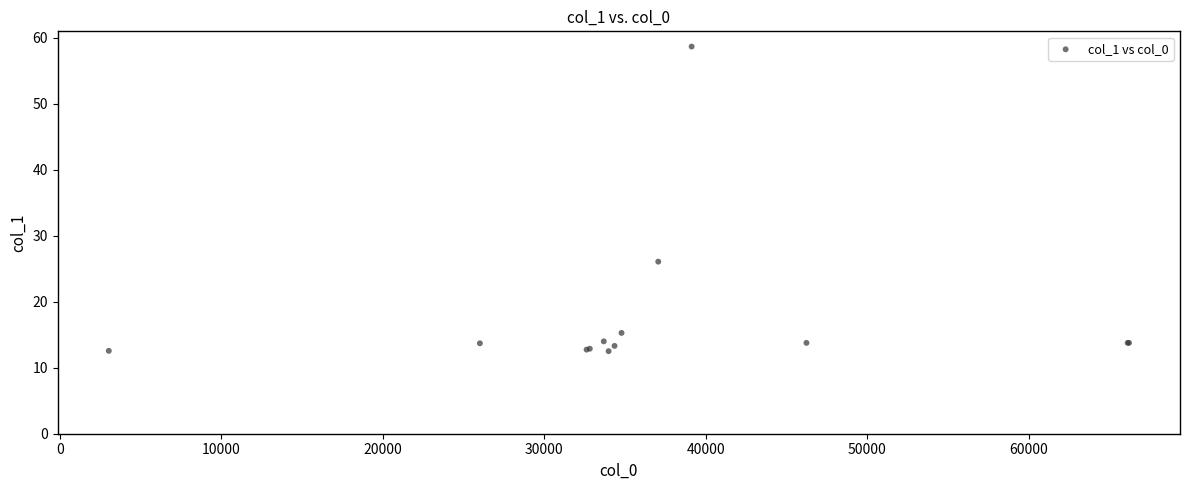

What Y value in the scatter plot is closest to 35?

26.1